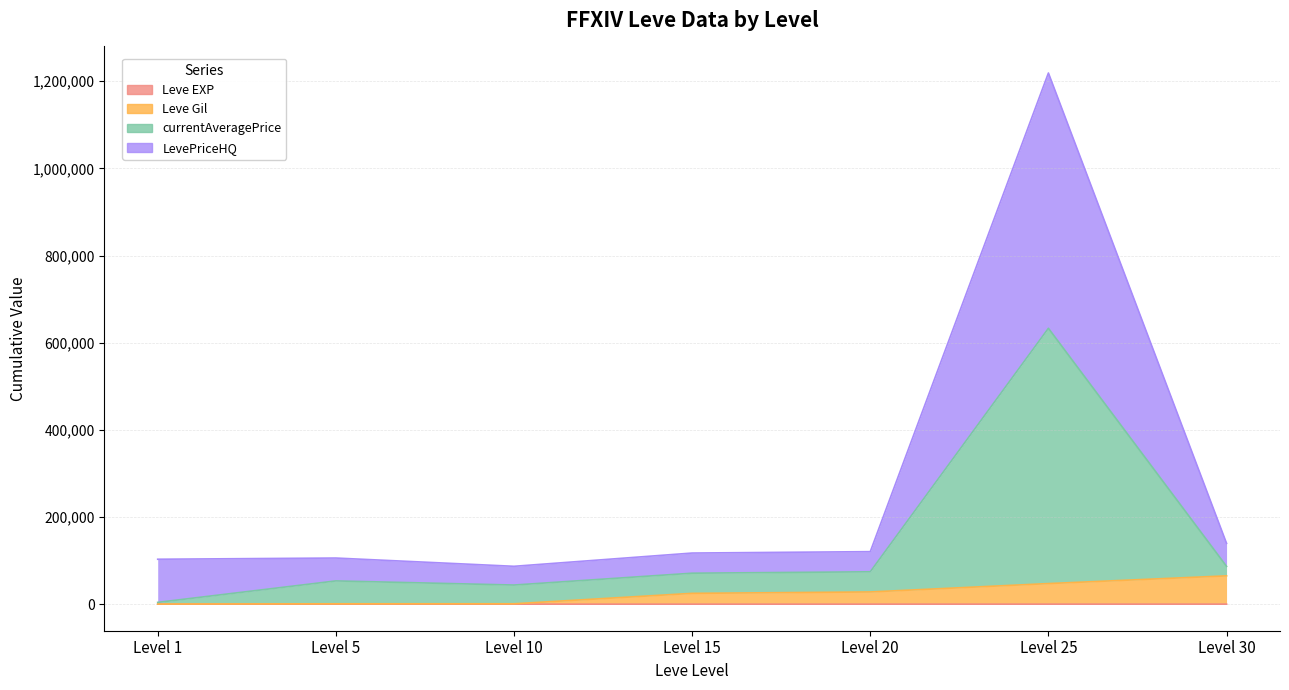

True or false: Leve Gil and Leve EXP intersect in this chart.

False